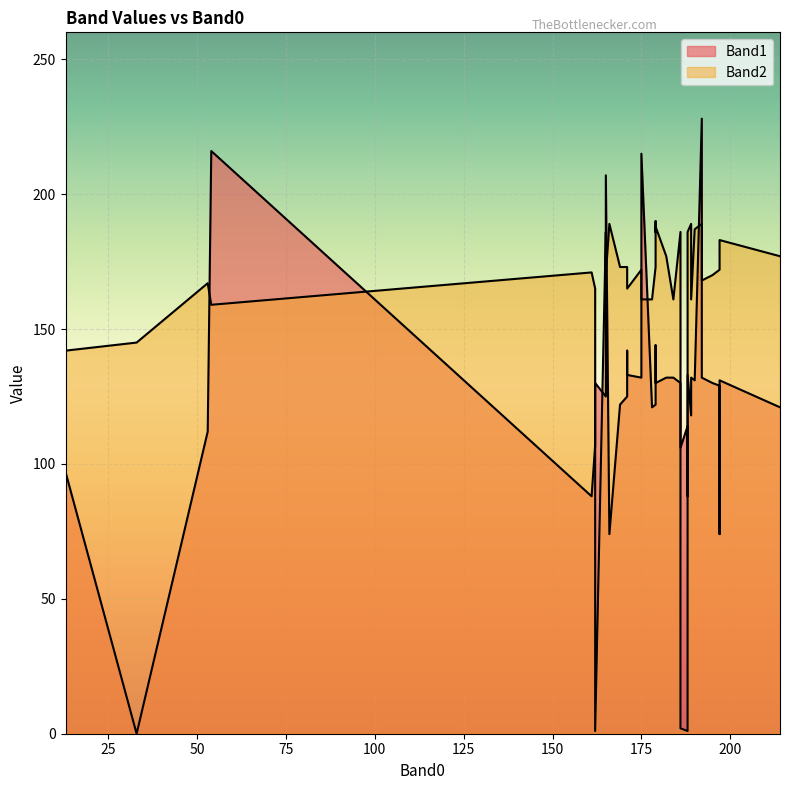

Which series has the largest total across all categories?

Band2